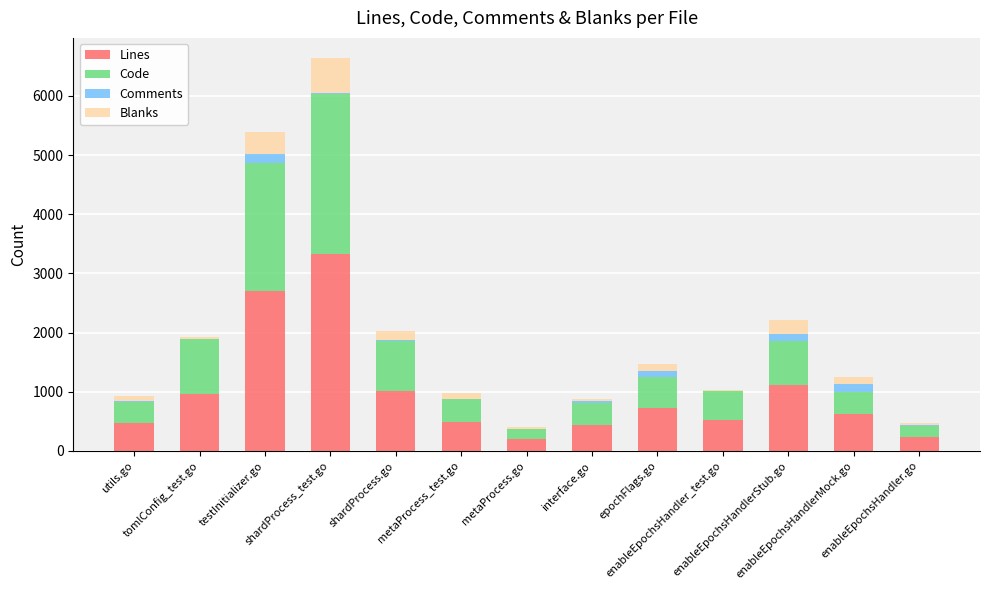

What is the sum of all Lines values?

12814